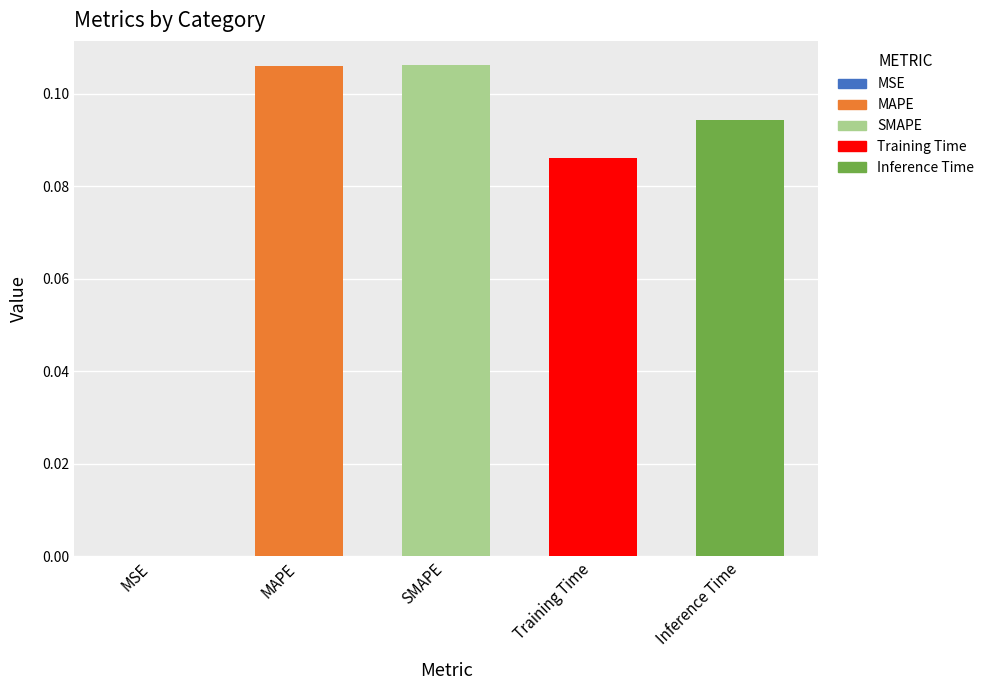

The chart shows a value of 0.0 at SMAPE. True or false?

False